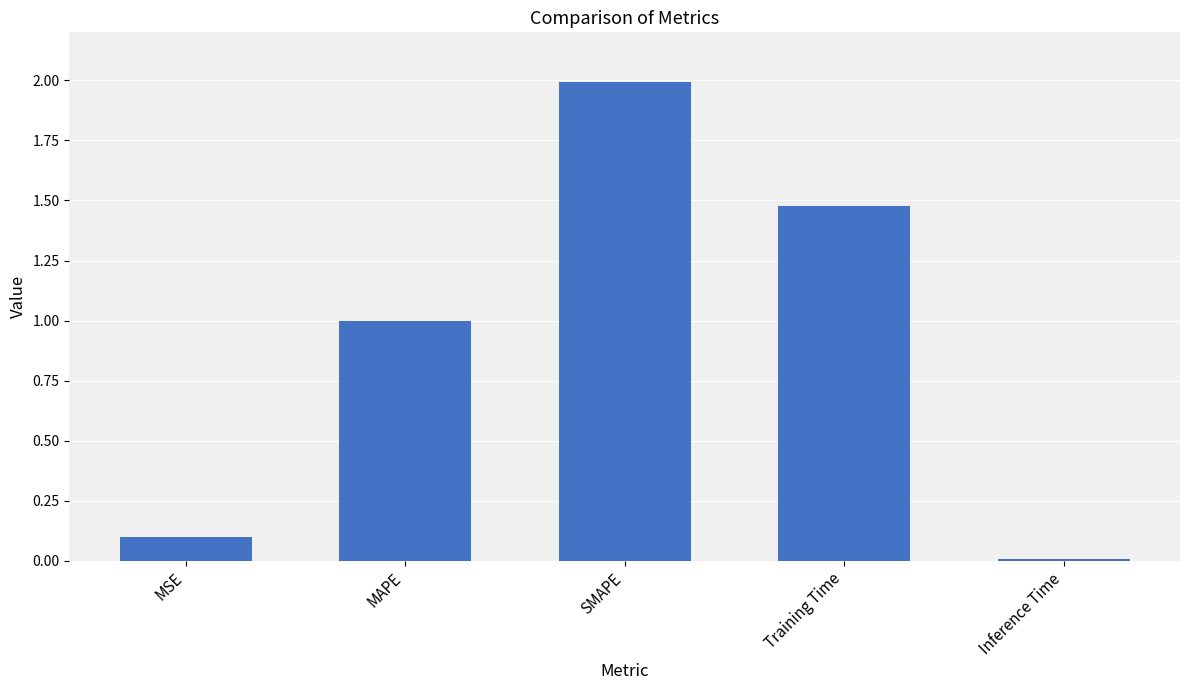

Rank the categories by value from lowest to highest.

Inference Time, MSE, MAPE, Training Time, SMAPE